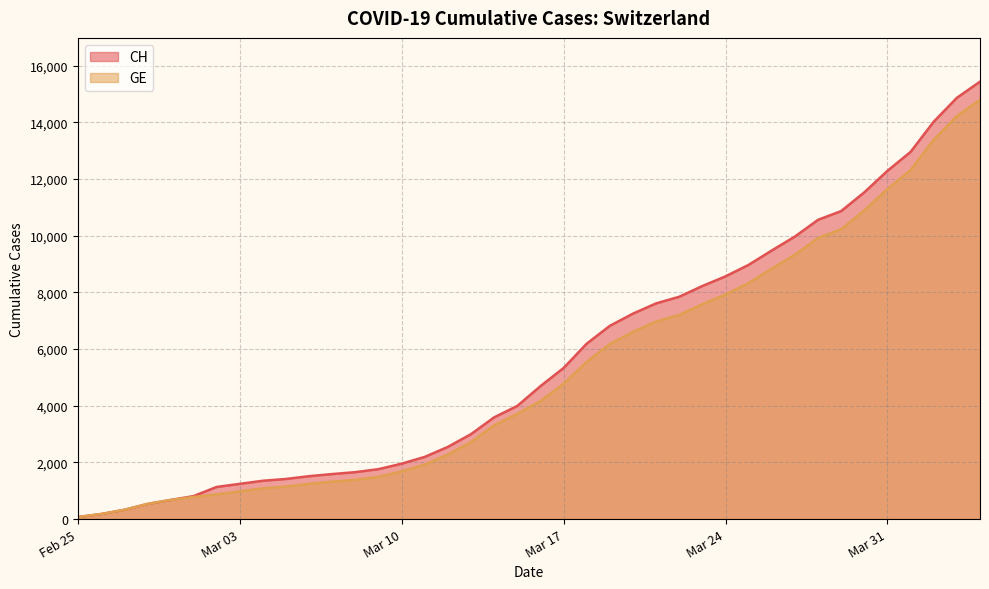

What is the difference between the second highest and second lowest values in the CH series?

14685